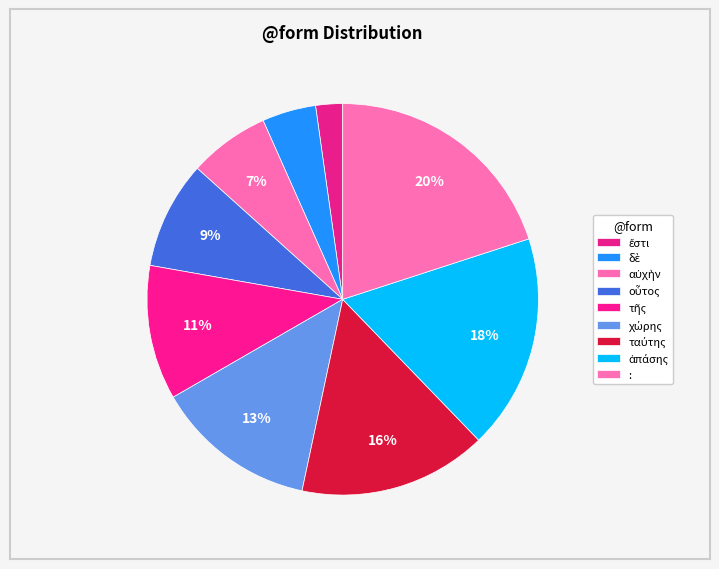

What is the ratio of the value at τῆς to the value at ταύτης?

0.7